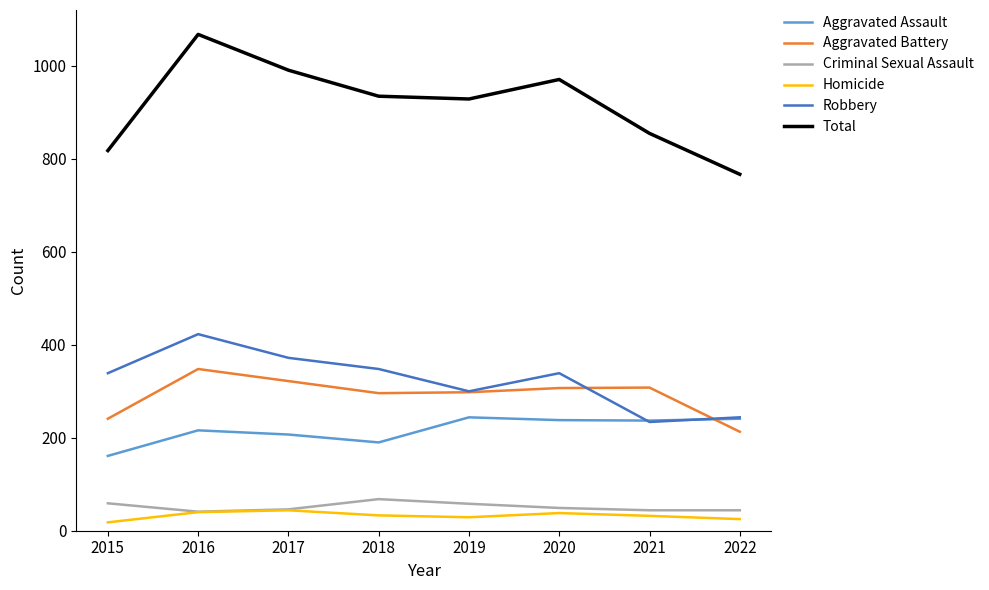

At which category does the chart reach its peak across all series?

2016